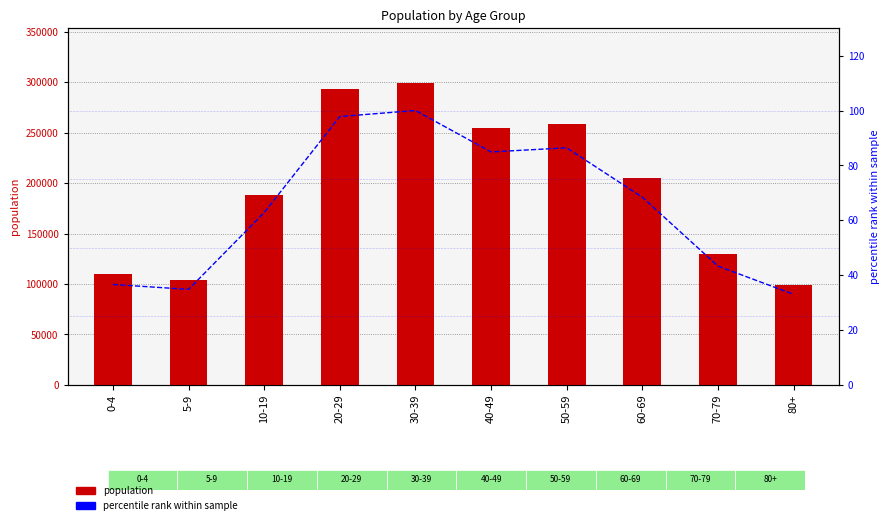

Is it true that percentile rank within sample equals 112.0 at 10-19?

False